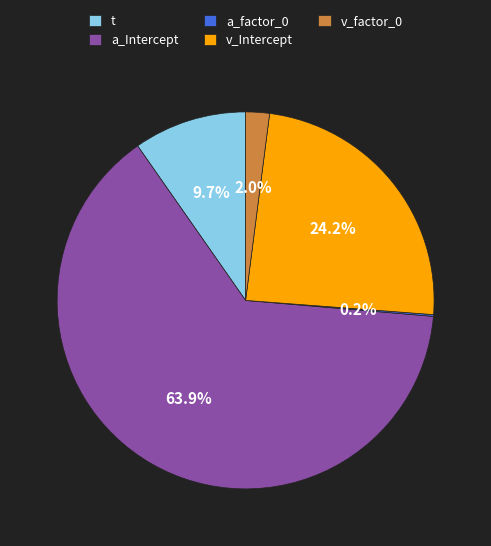

Which category has the biggest portion of the pie?

a_Intercept